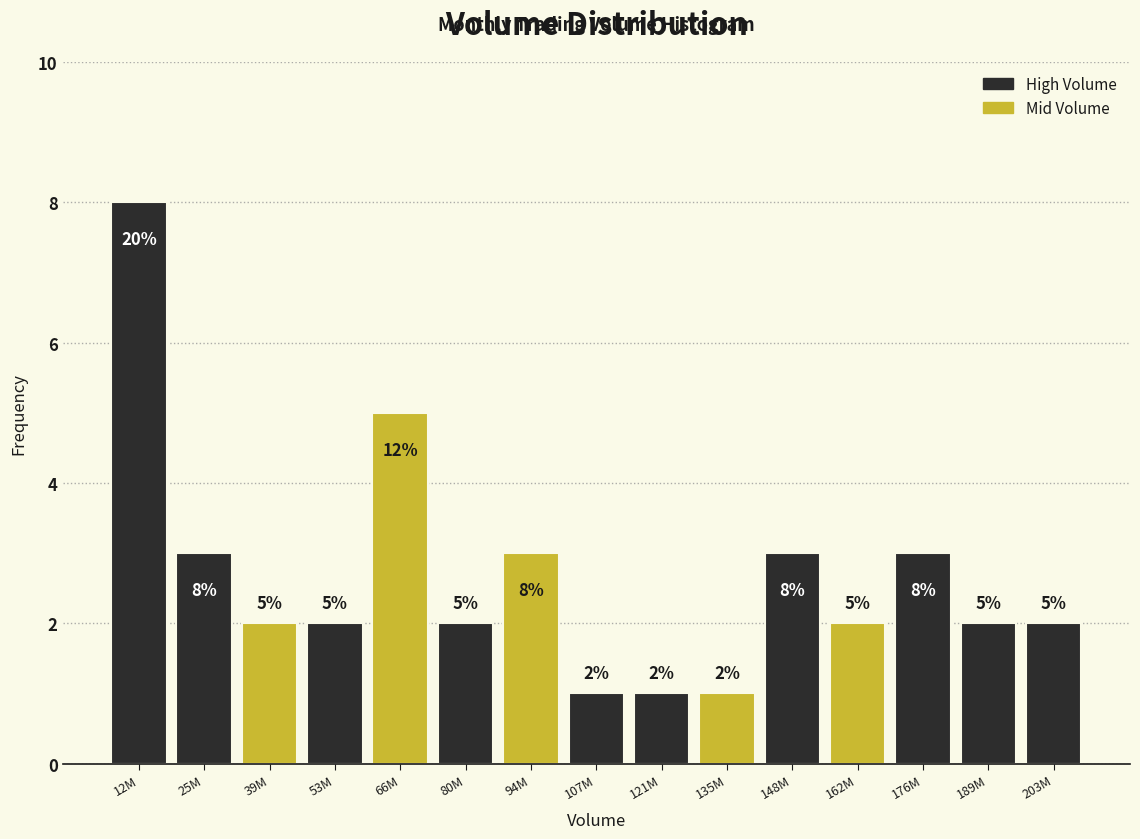

Reading left to right, transcribe all the data shown in this chart.

12M=8	25M=3	39M=2	53M=2	66M=5	80M=2	94M=3	107M=1	121M=1	135M=1	148M=3	162M=2	176M=3	189M=2	203M=2